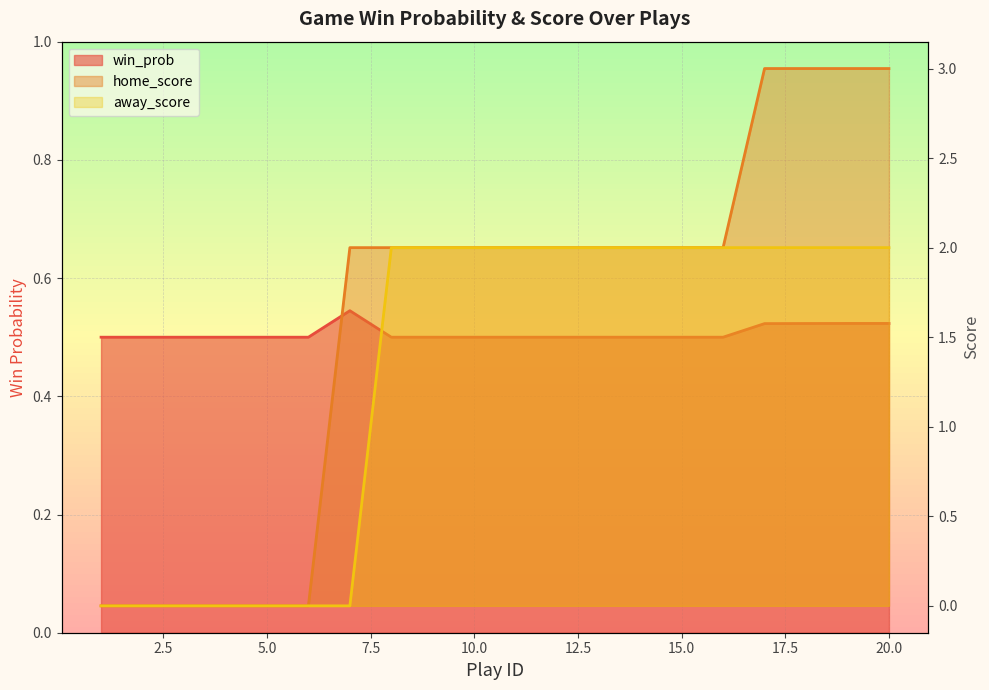

List the series in order of their peak value, lowest first.

win_prob, away_score, home_score